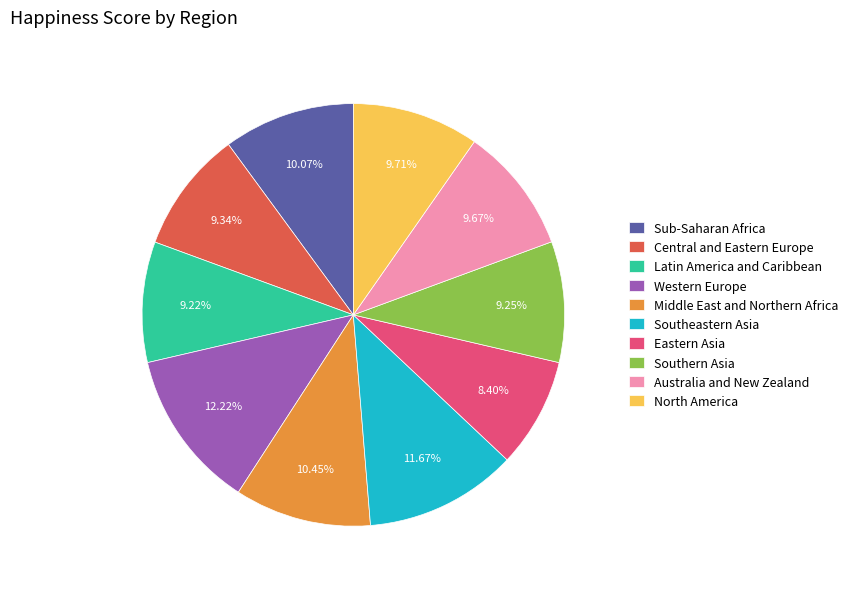

Is the sum of Eastern Asia and Southeastern Asia greater than half?

No